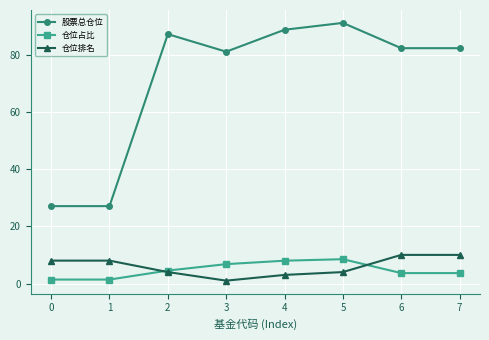

How many lines are shown in the chart?

3